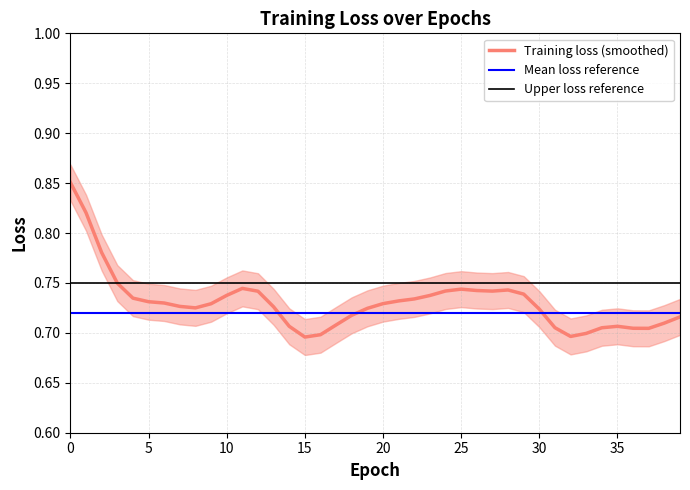

Is this an area chart (filled region under the line)?

No